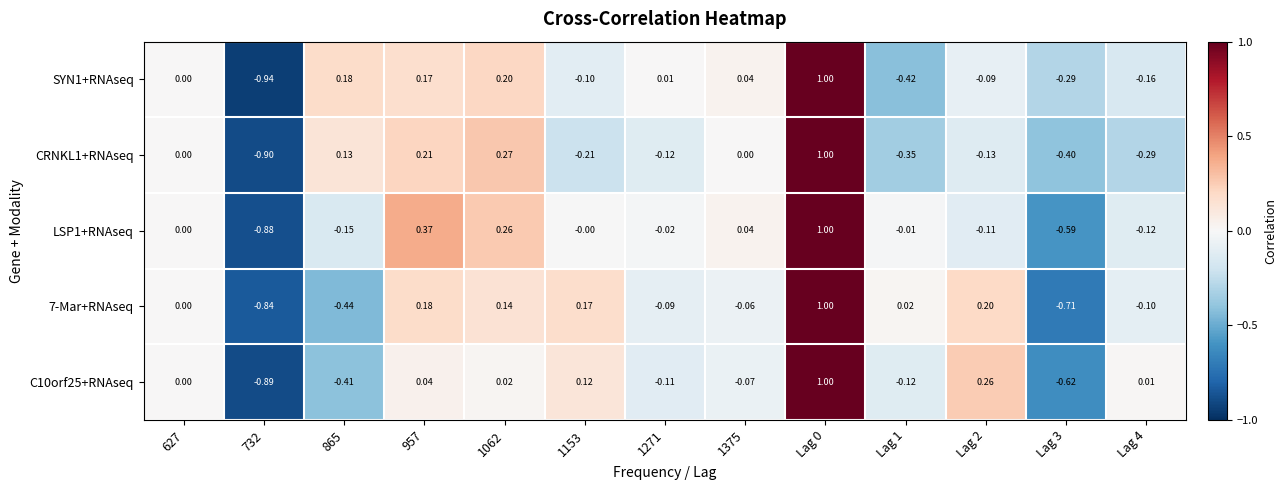

Which series has the widest spread of values?

SYN1+RNAseq